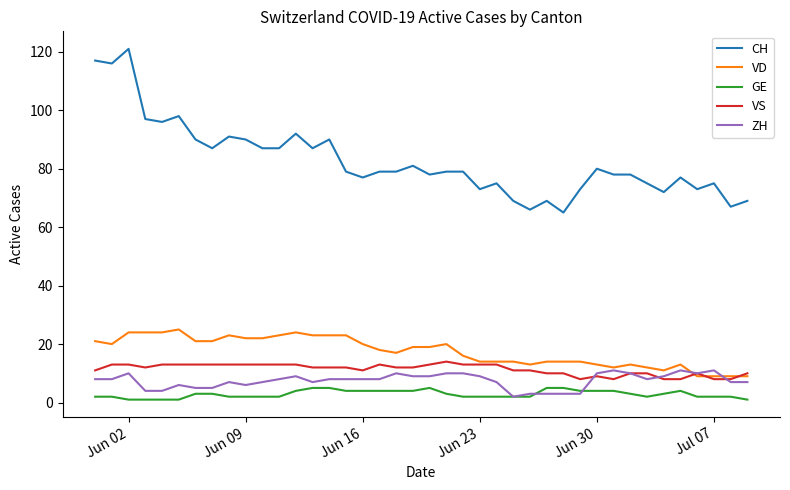

True or false: CH and GE intersect in this chart.

False